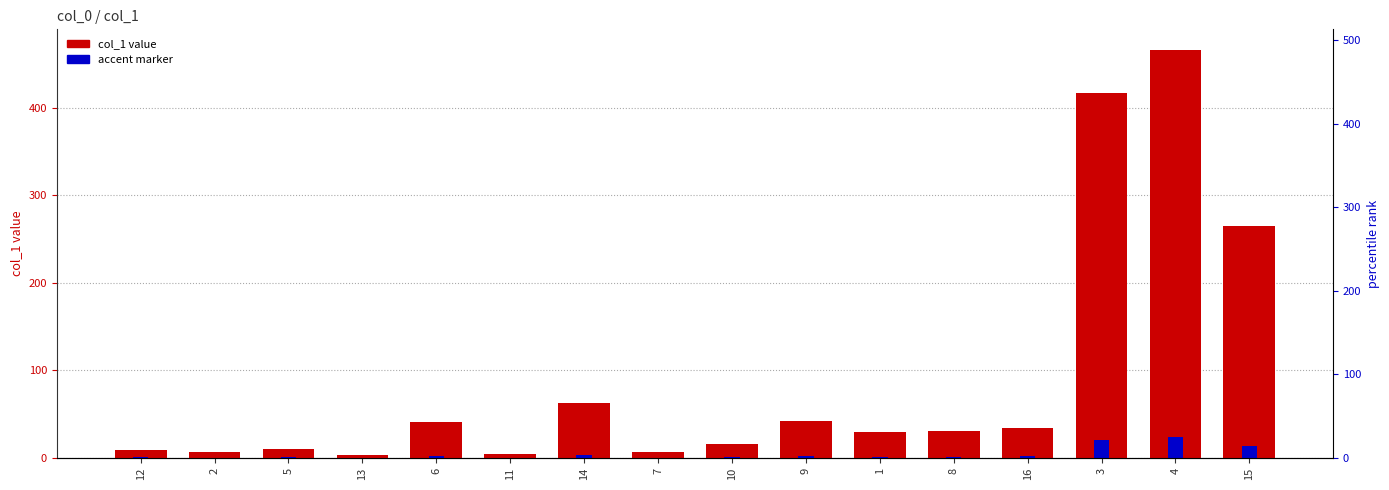

How many distinct data groups are displayed?

2